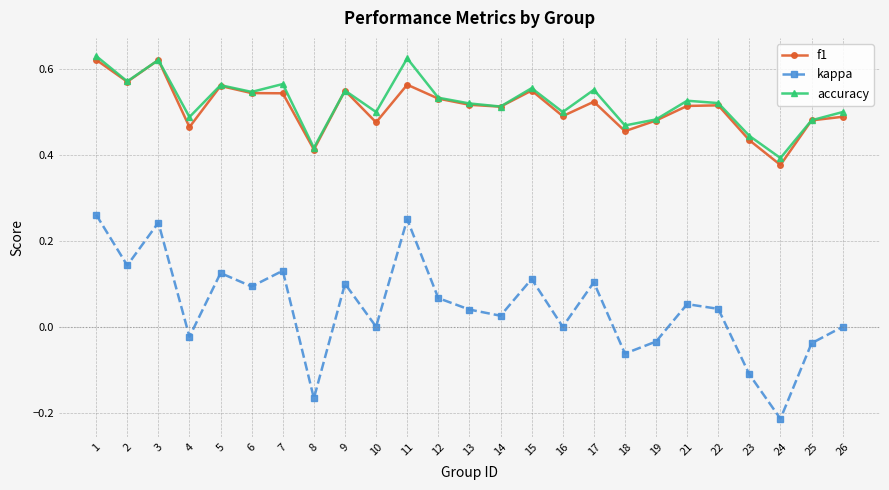

Which series has the widest spread of values?

kappa